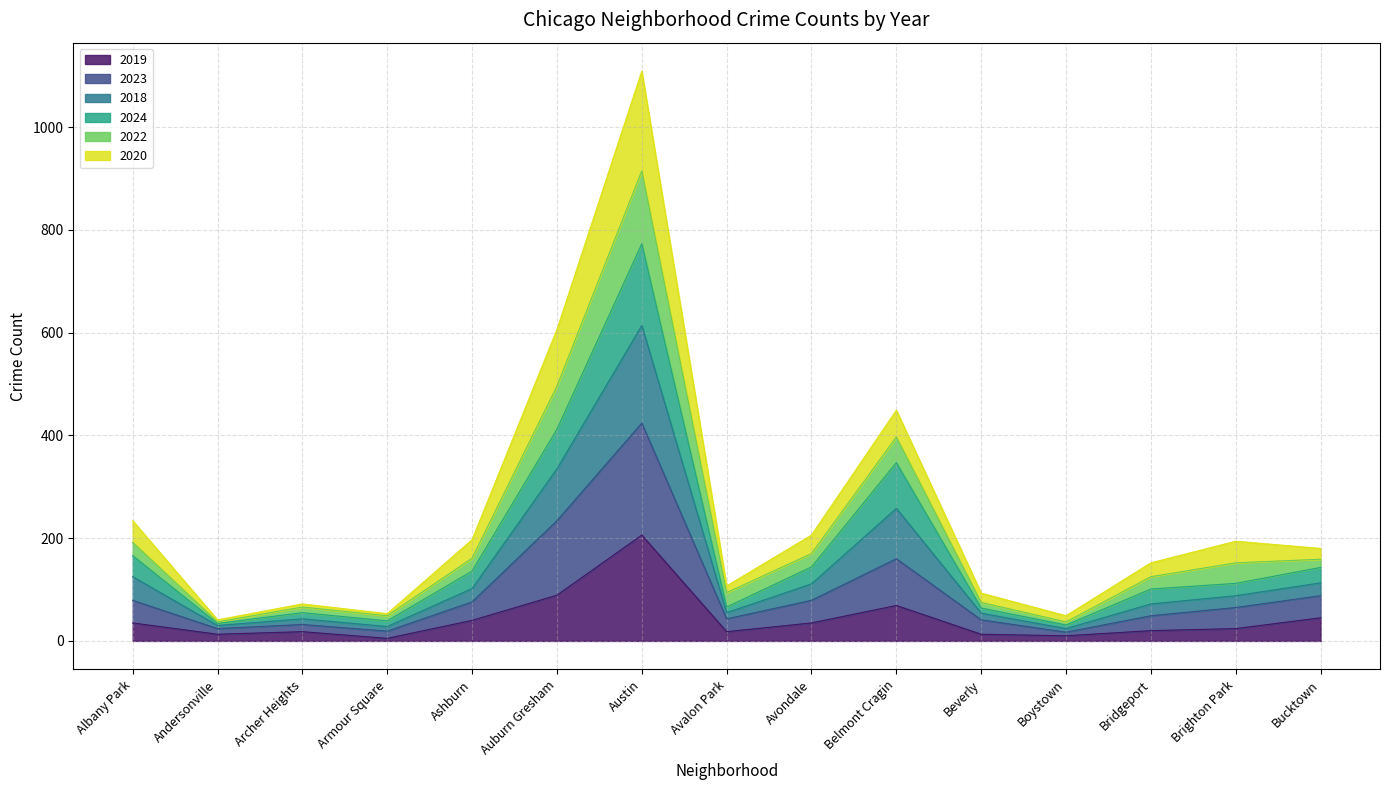

Which category has the highest value across all series?

Austin